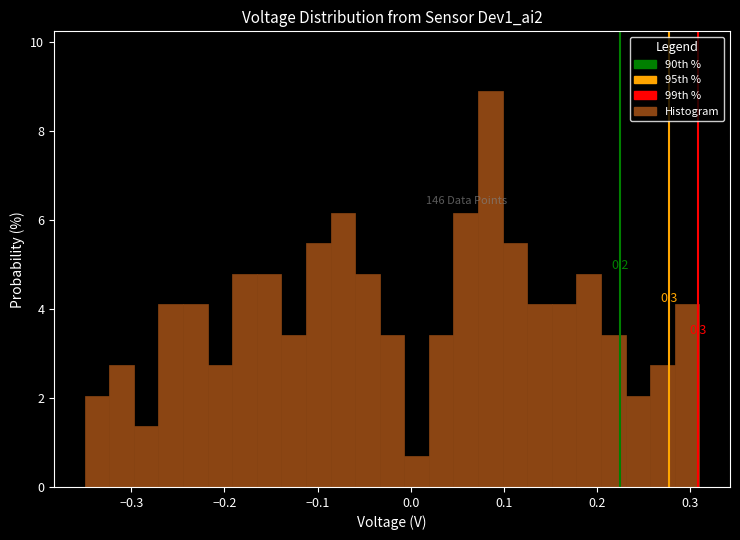

Around what value on the x-axis is the tallest bar? Give the approximate position of its centre, as read against the axis.

0.09